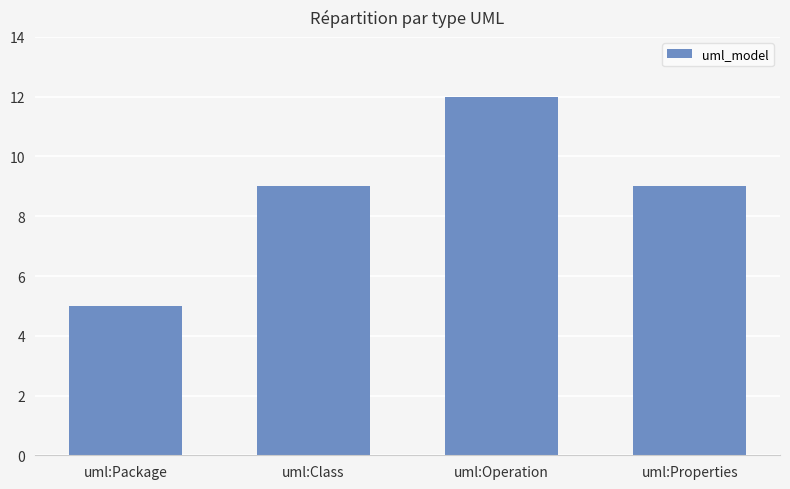

What is the difference between the maximum and minimum values?

7